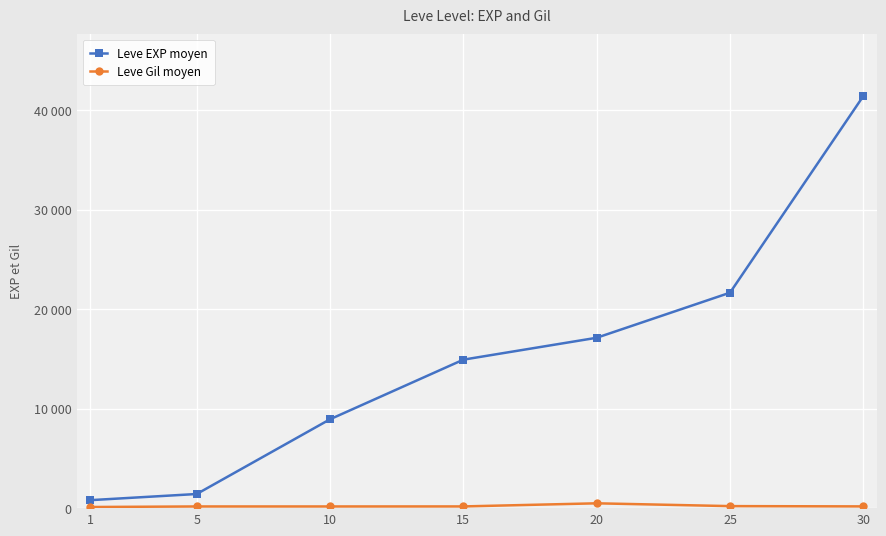

What are all the series names shown in the legend?

Leve EXP moyen, Leve Gil moyen